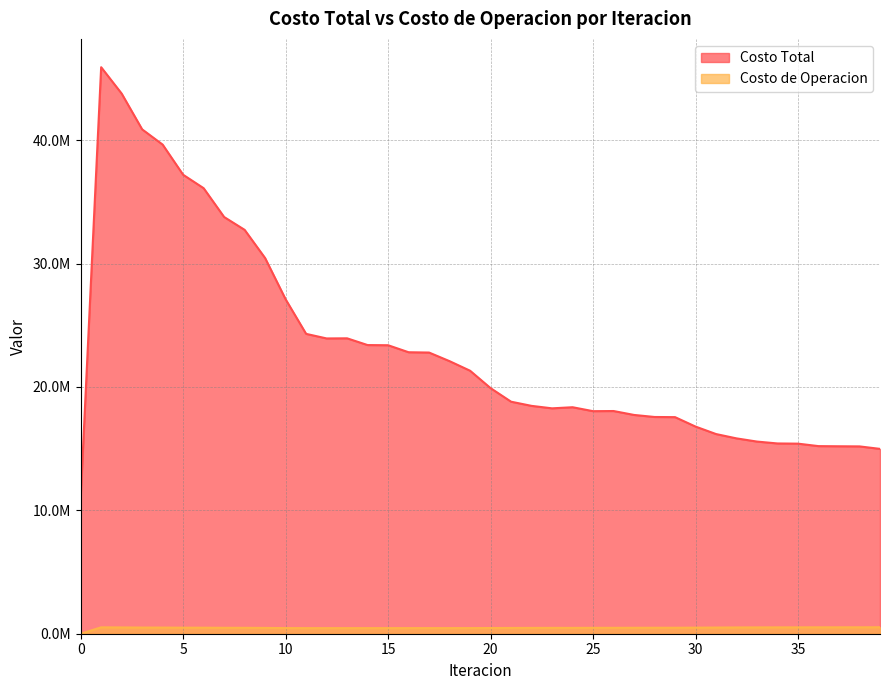

Which series has the widest spread of values?

Costo Total